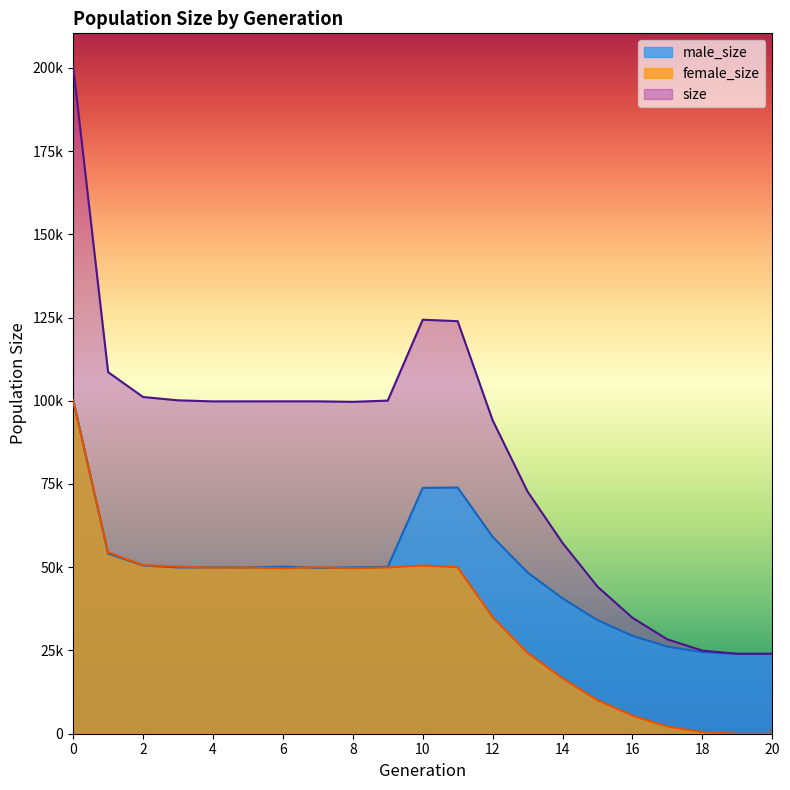

Which series has the largest total across all categories?

size